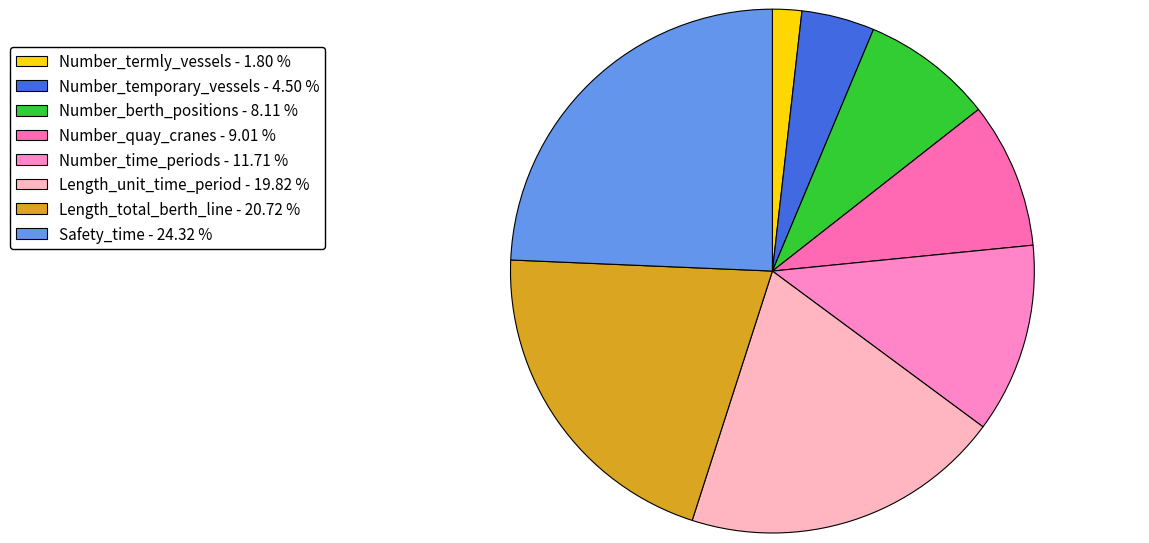

Count the number of slices in the pie.

8